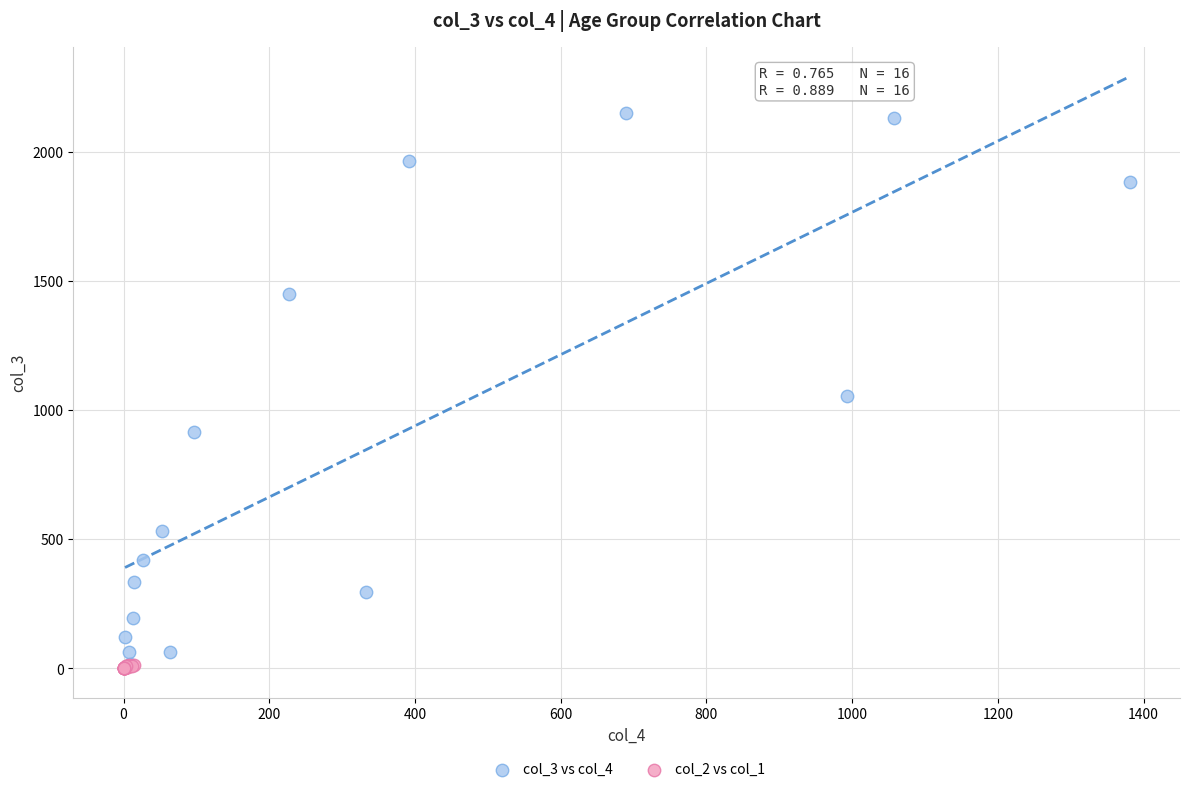

Which series contains the highest Y value?

col_3 vs col_4